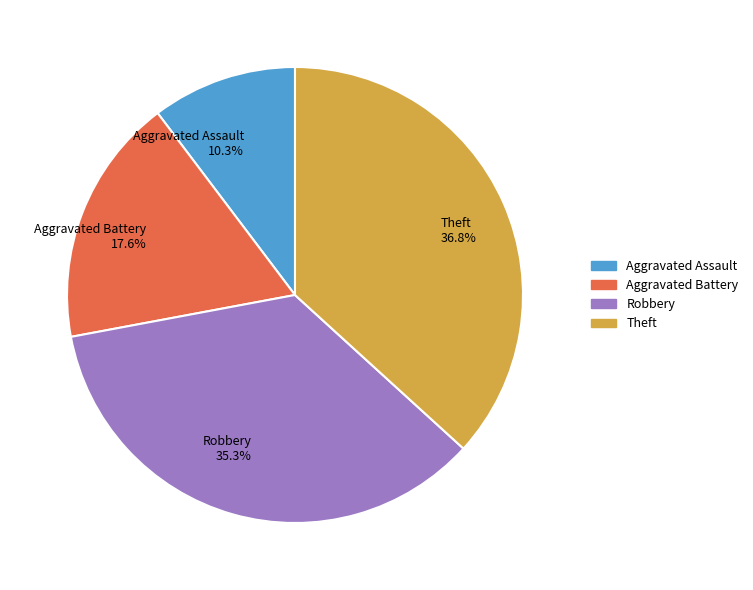

Approximately how many times larger is the value at Theft compared to Aggravated Assault?

3.6